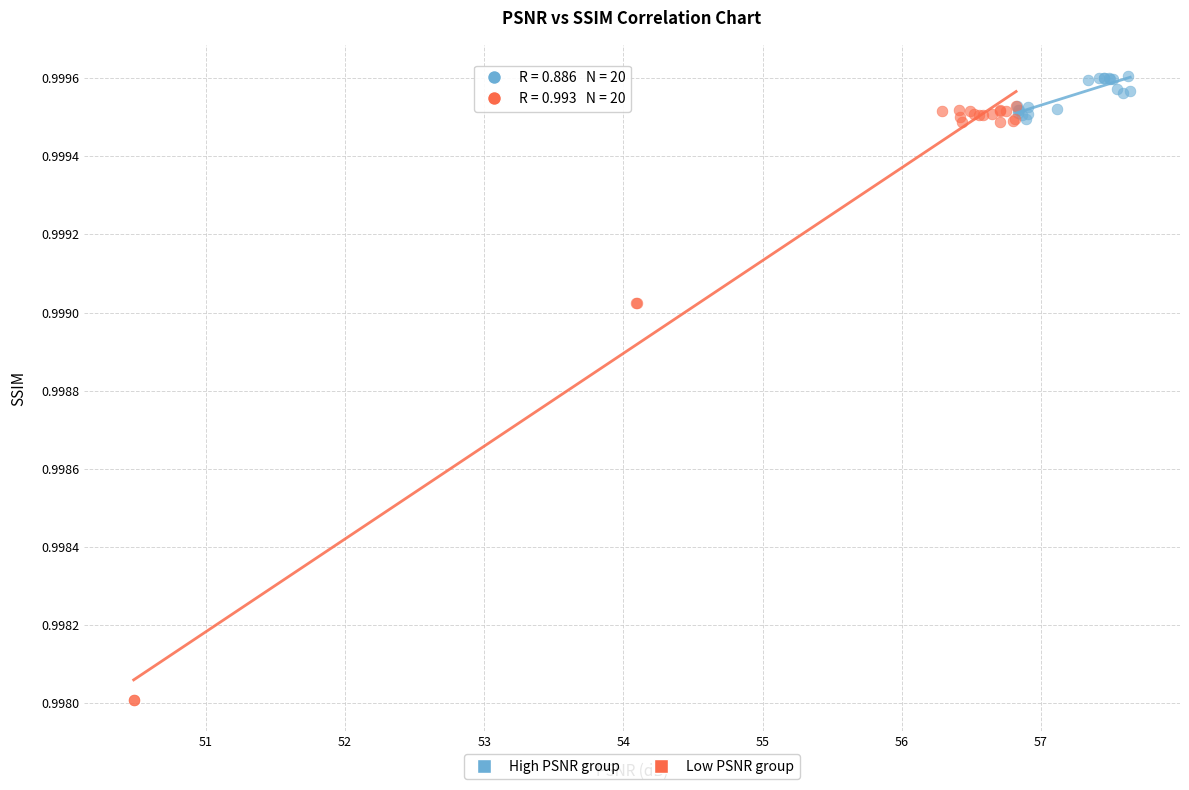

Which series has the widest spread of Y values?

Low PSNR group